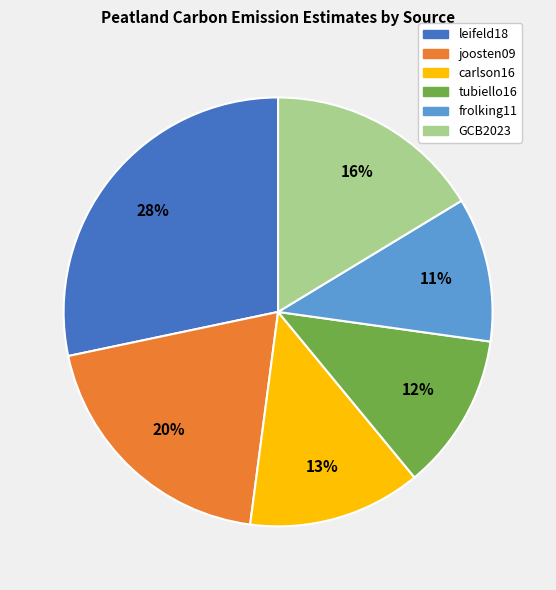

Count the number of slices in the pie.

6